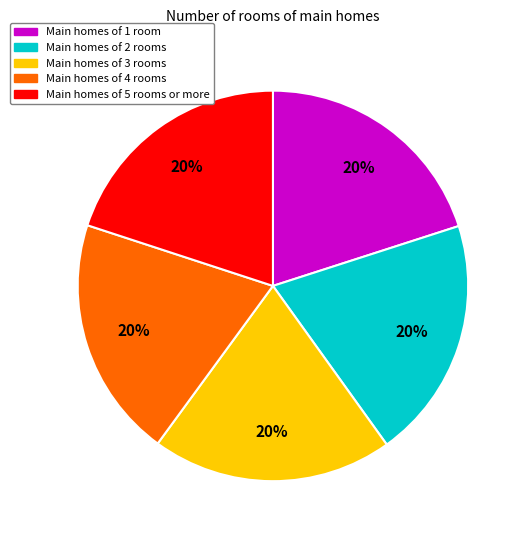

Does any single category account for the majority?

No